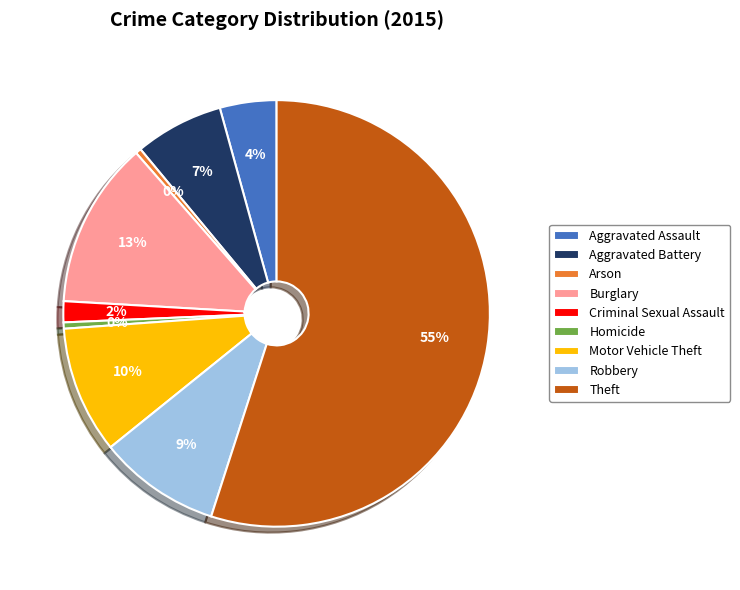

To the nearest percent, what portion does Burglary represent?

13%